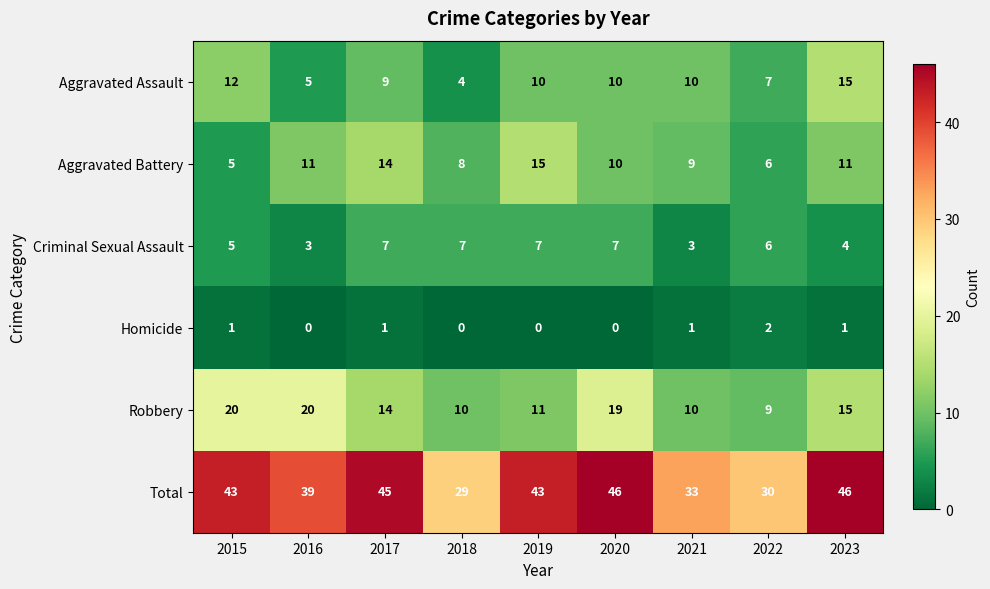

What is the sum of the Robbery values at 2017 and 2016?

34